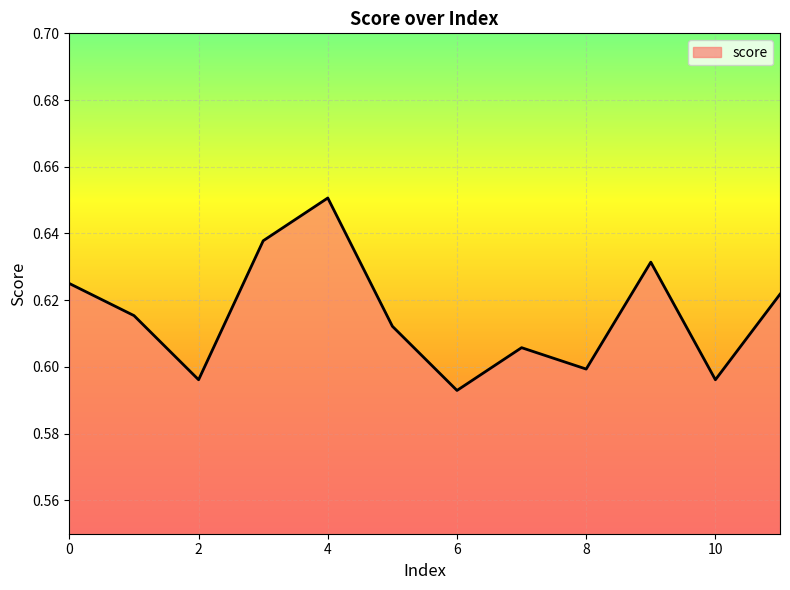

What is the smallest value displayed?

0.6